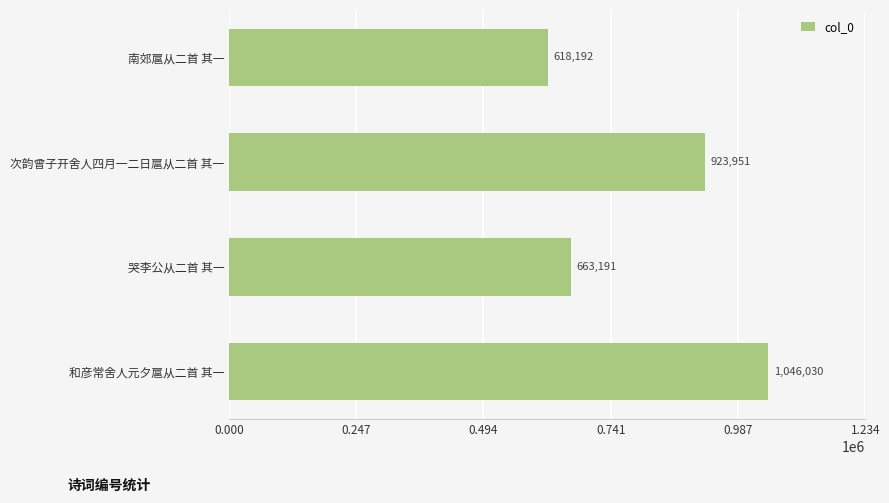

How many bars are there in total?

4